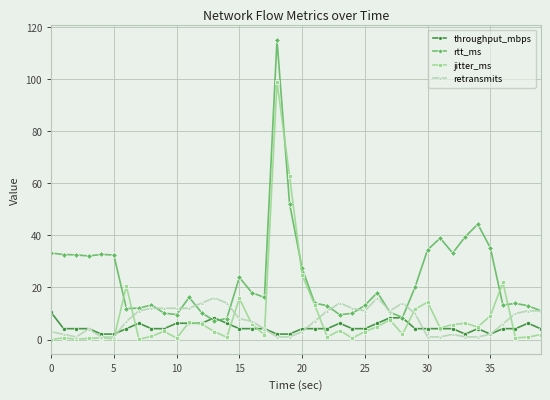

What is the difference between the second highest and second lowest values in the jitter_ms series?

62.8